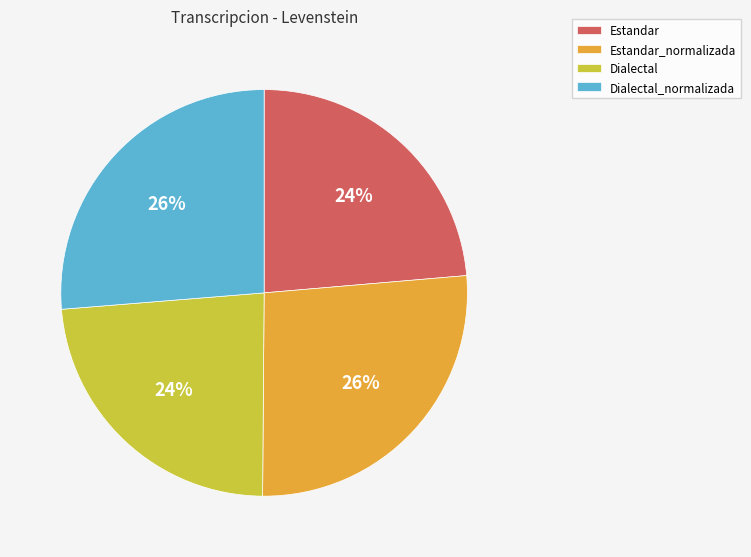

Count the number of slices in the pie.

4